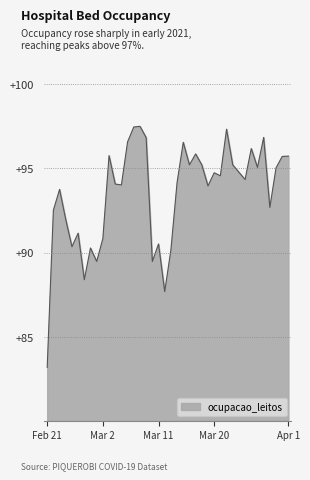

What is the difference between the maximum and minimum values?

14.3